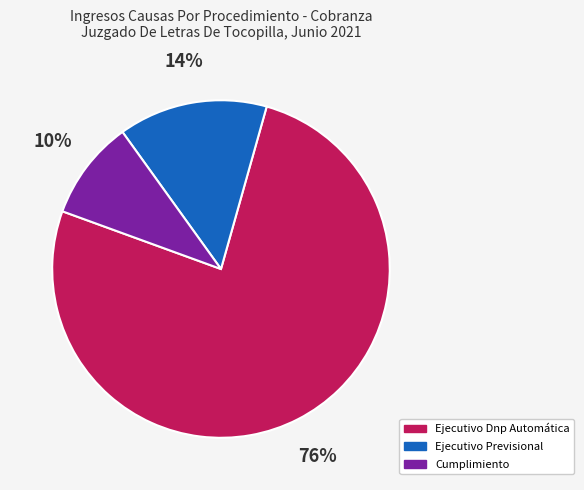

To the nearest percent, what is the average slice percentage?

33%